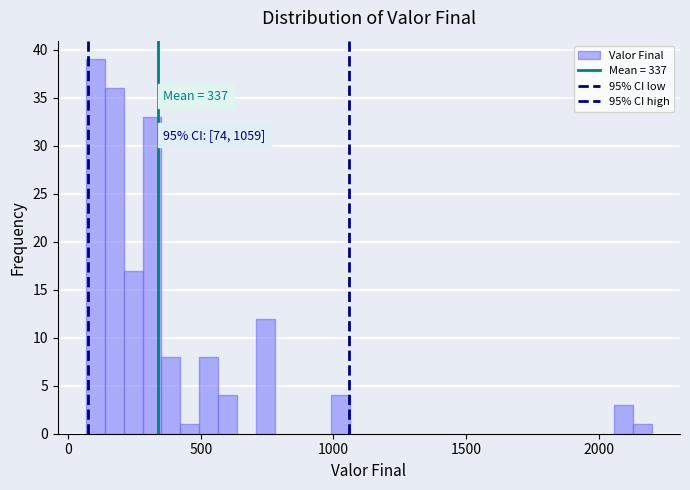

Around what value on the x-axis is the tallest bar? Give the approximate position of its centre, as read against the axis.

100